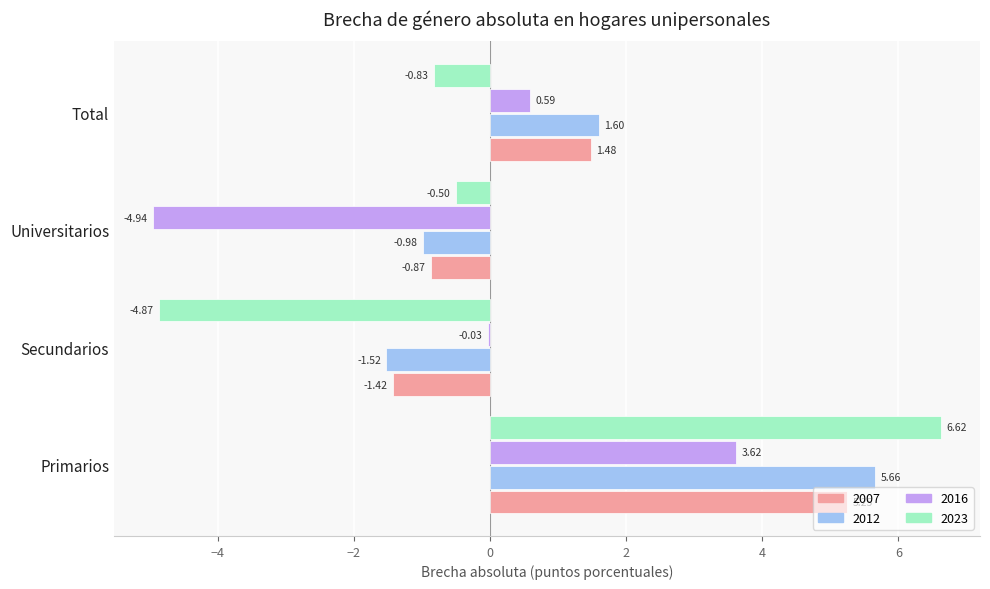

What is the sum of all 2023 values?

0.4